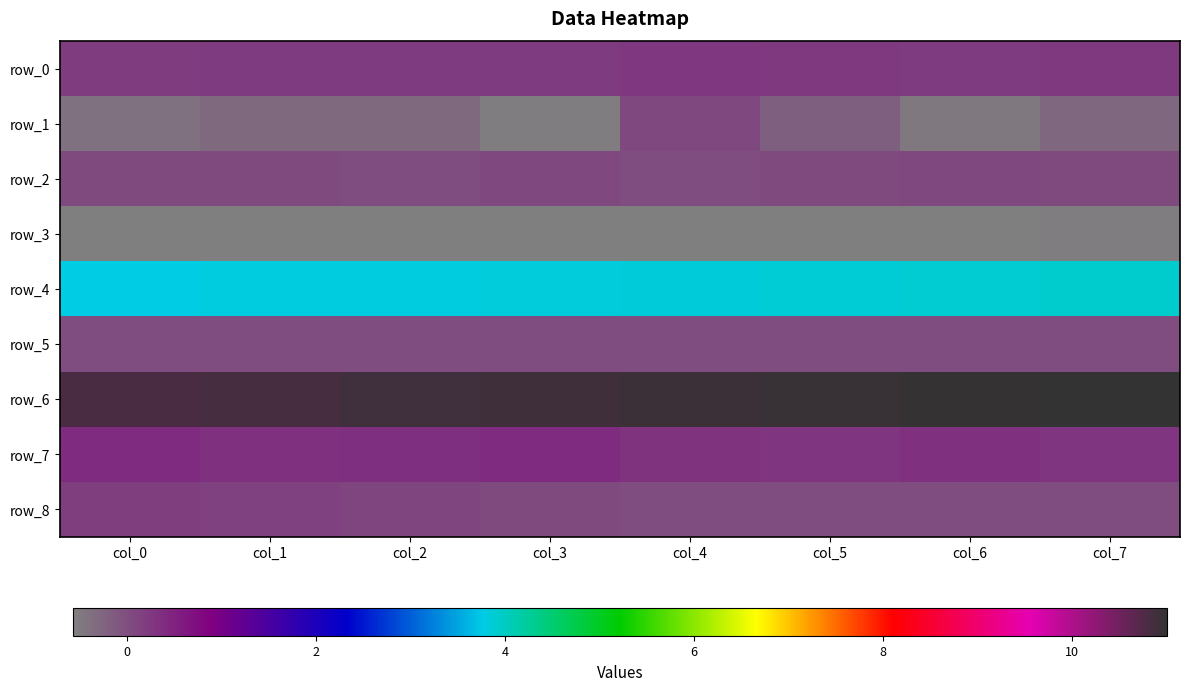

True or false: row_5 has a value of 0.0 at col_6.

False